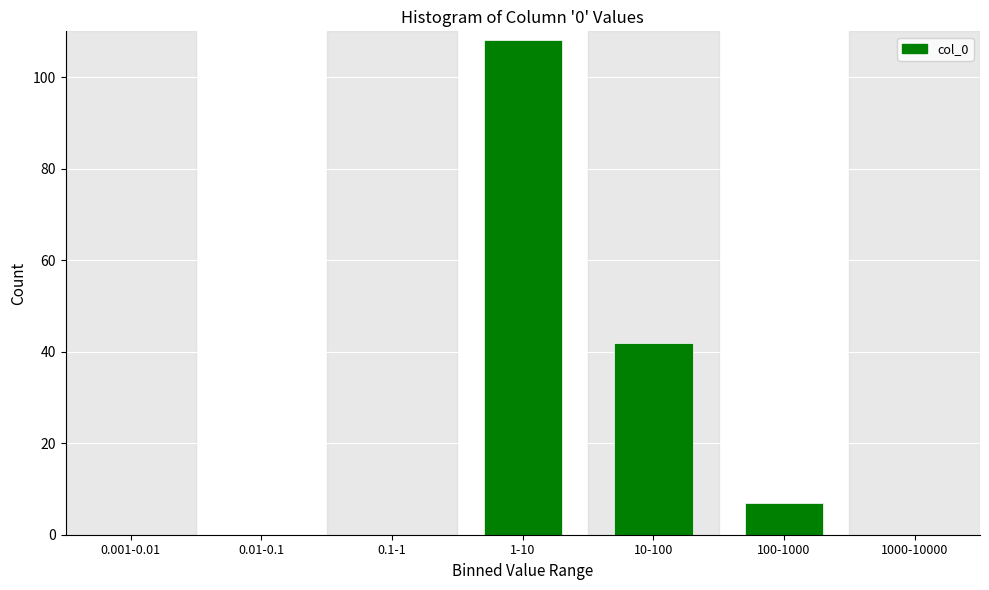

Reading left to right, extract all data points from this chart.

0.001-0.01=0	0.01-0.1=0	0.1-1=0	1-10=108	10-100=42	100-1000=7	1000-10000=0